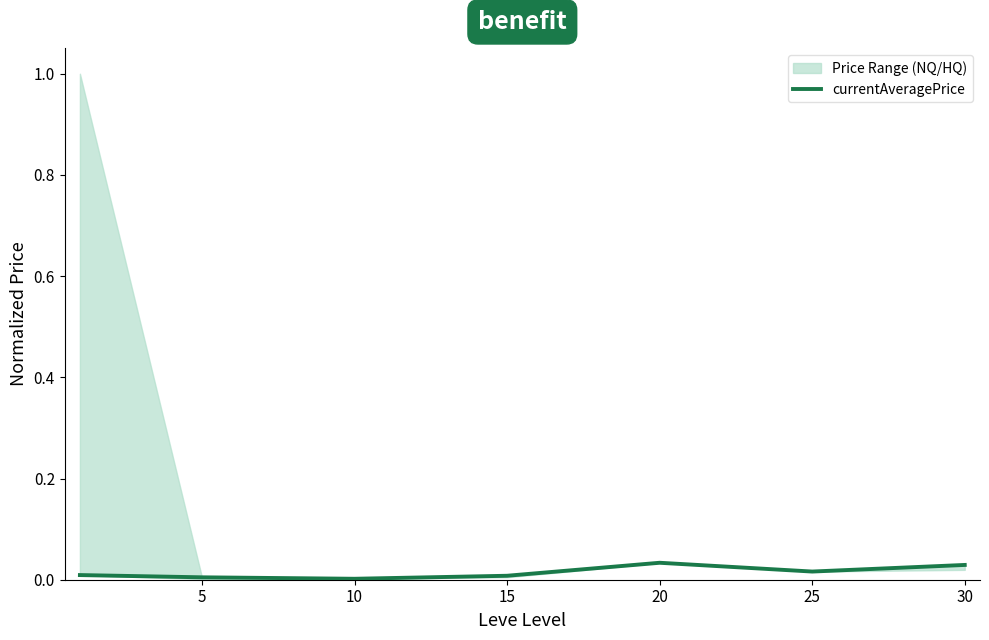

At which label is the value closest to 0?

10